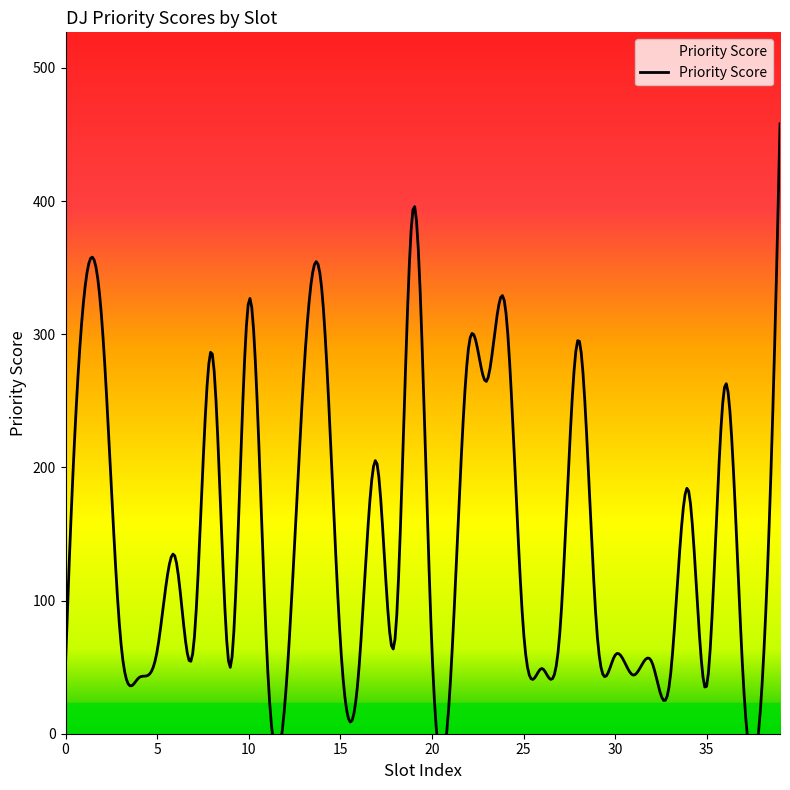

What is the ratio of the value at 14 to the value at 36?

1.3